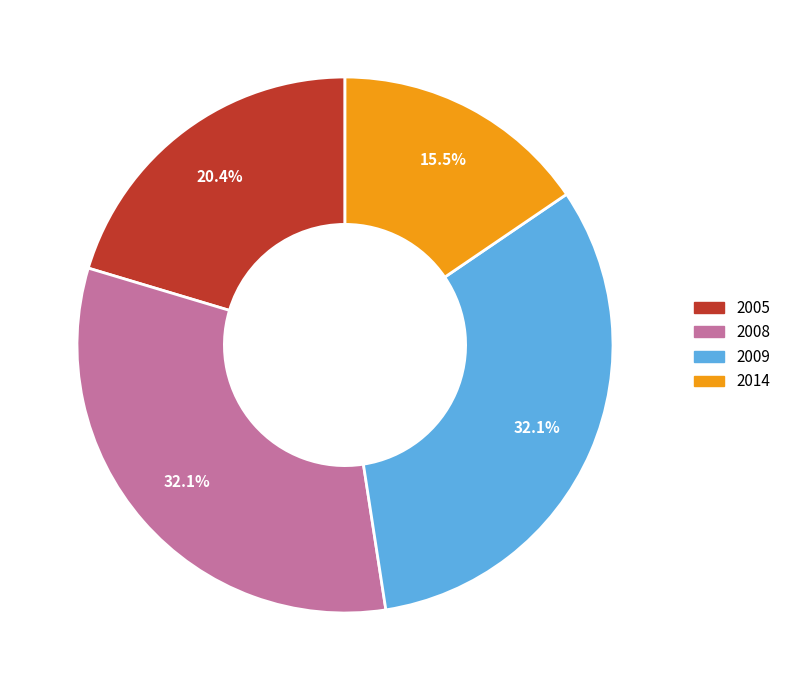

To the nearest percent, what is the average slice percentage?

25%